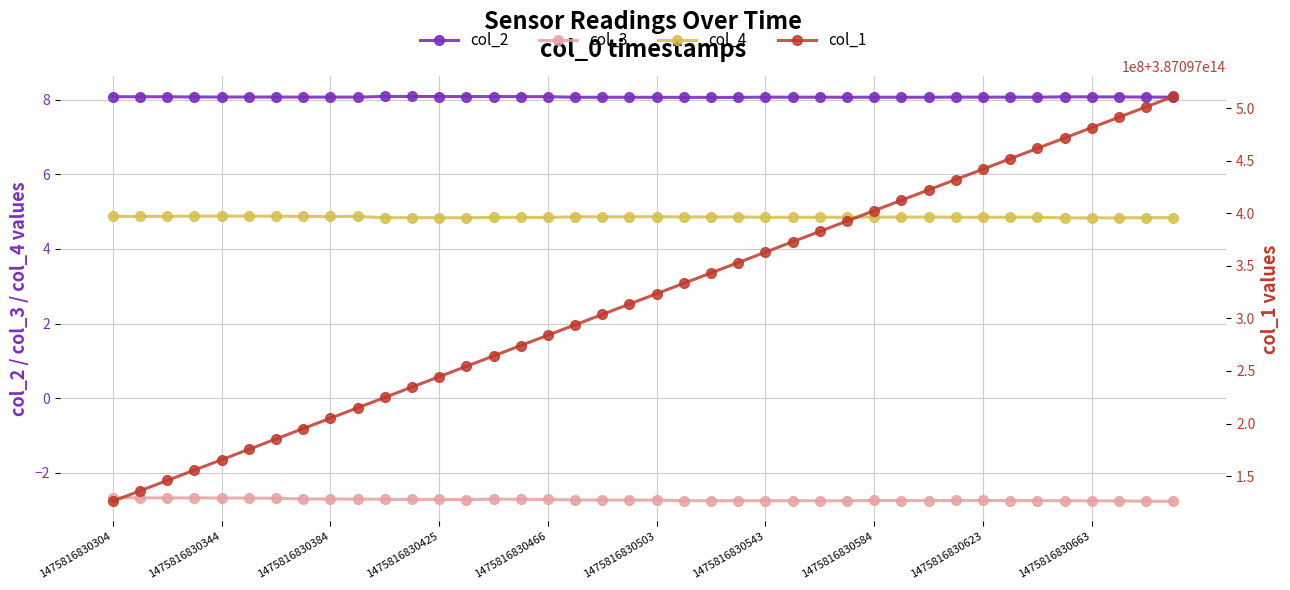

What is the smallest value displayed?

-2.8